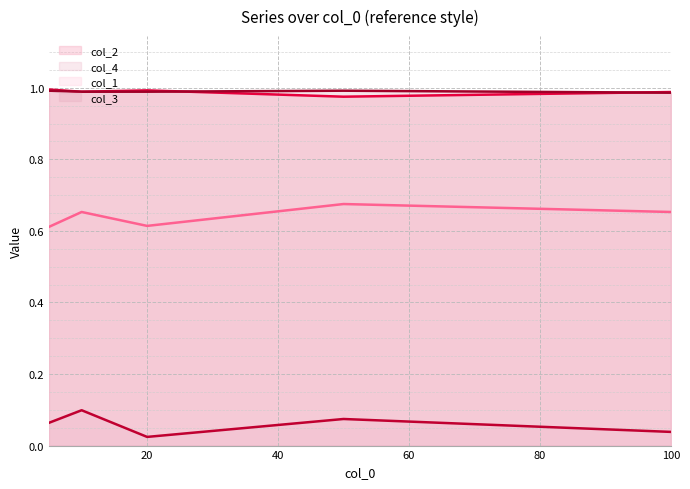

What value does the col_4 series have at 50?

0.1